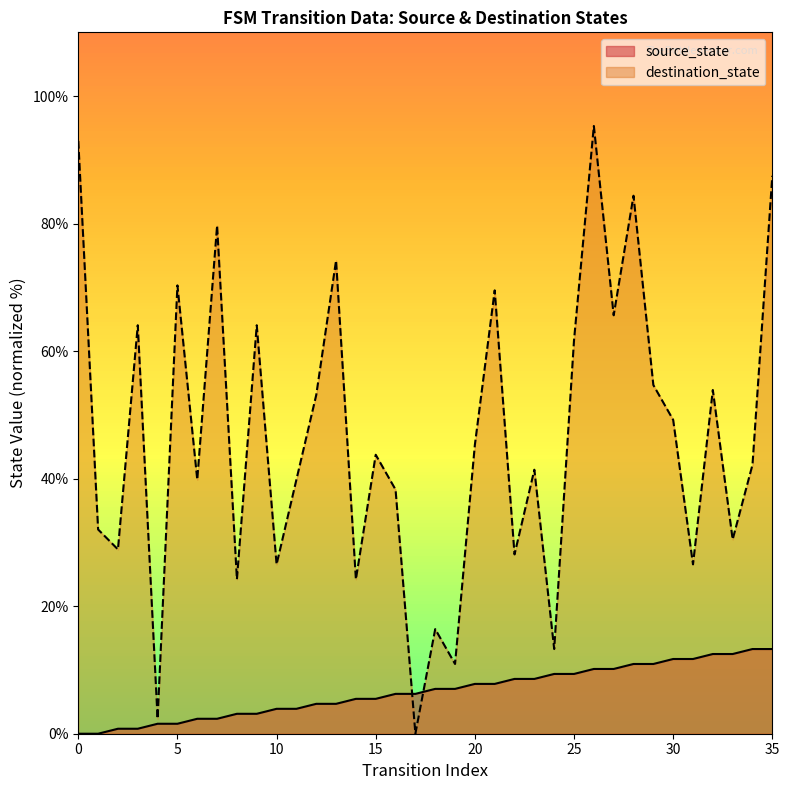

True or false: source_state and destination_state intersect in this chart.

True